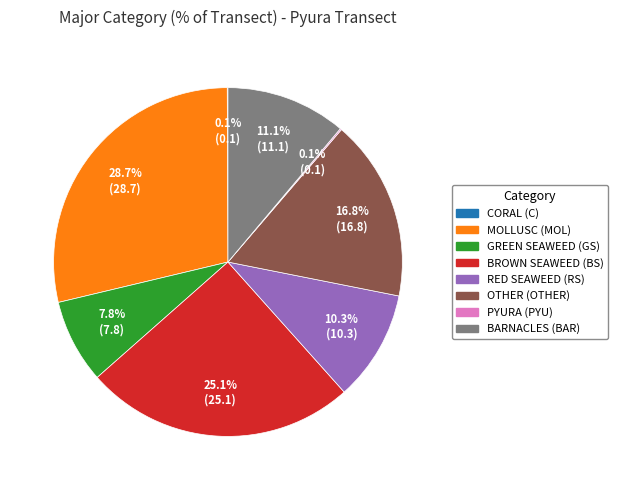

To the nearest percent, what is the combined percentage of MOLLUSC (MOL) and BROWN SEAWEED (BS)?

54%